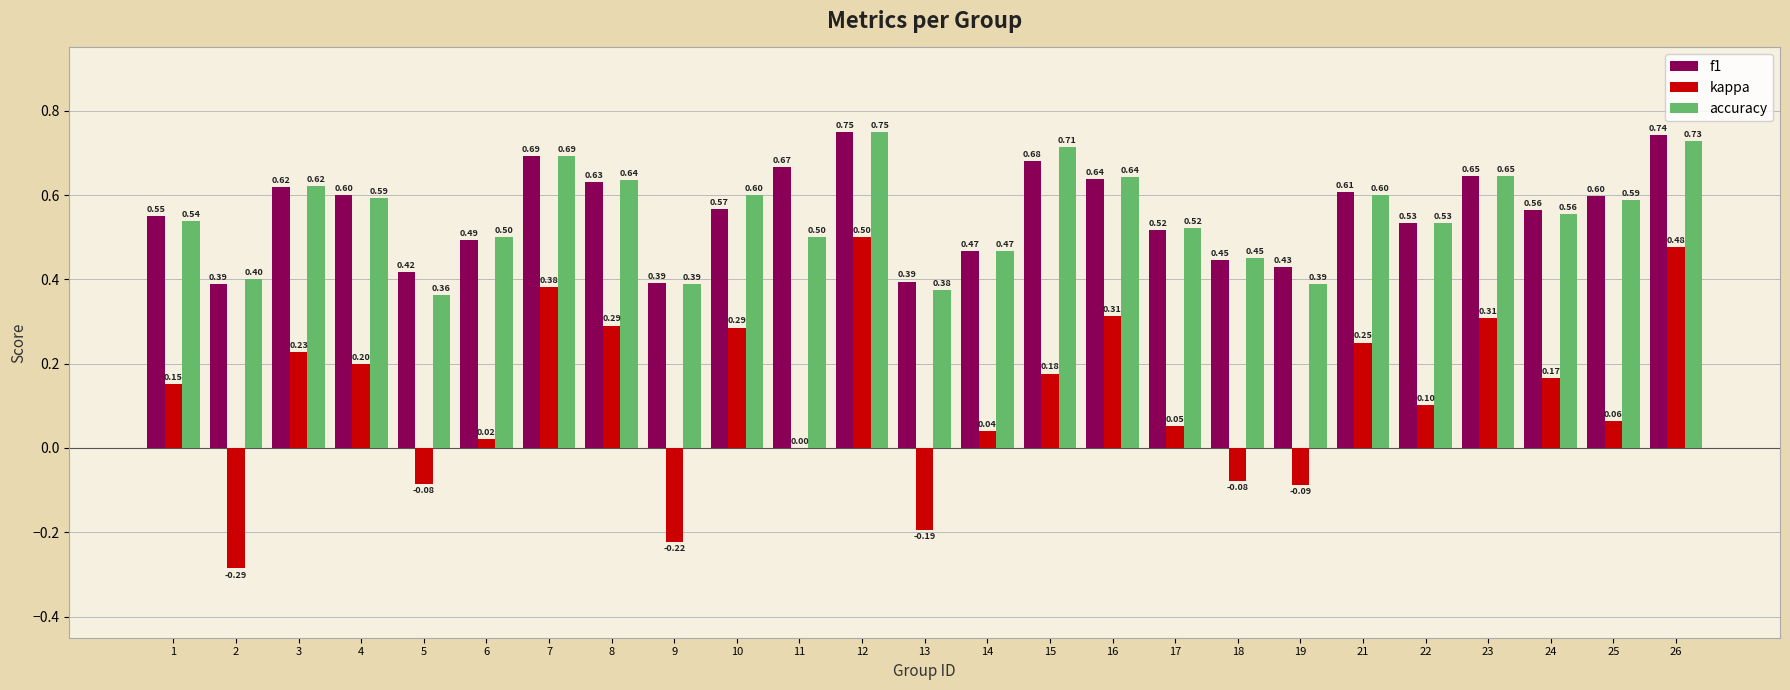

What is the average value of the f1 series?

0.6